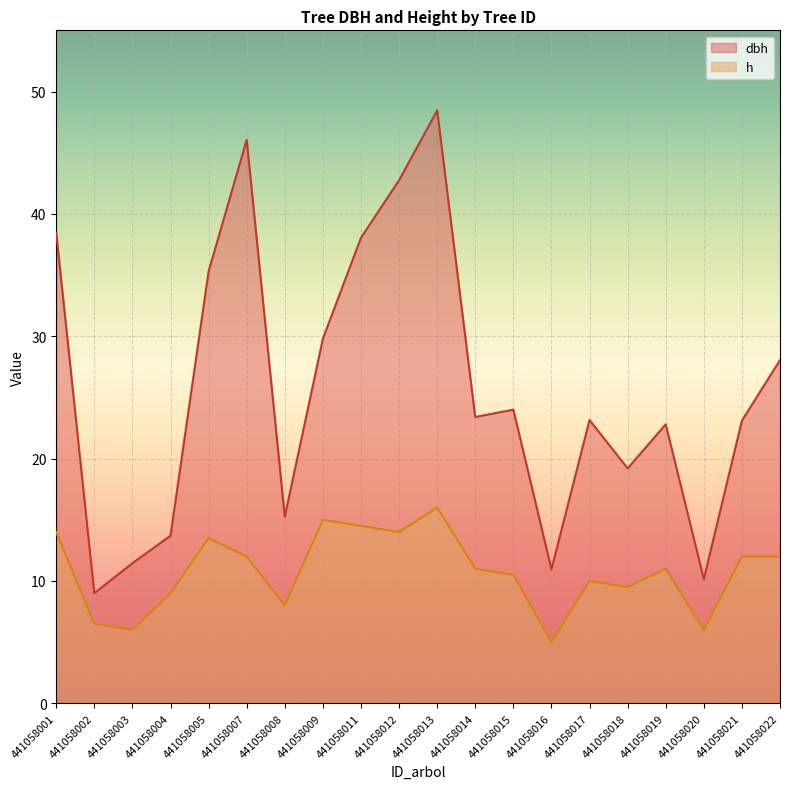

Read the dbh value at 441058005.

35.3